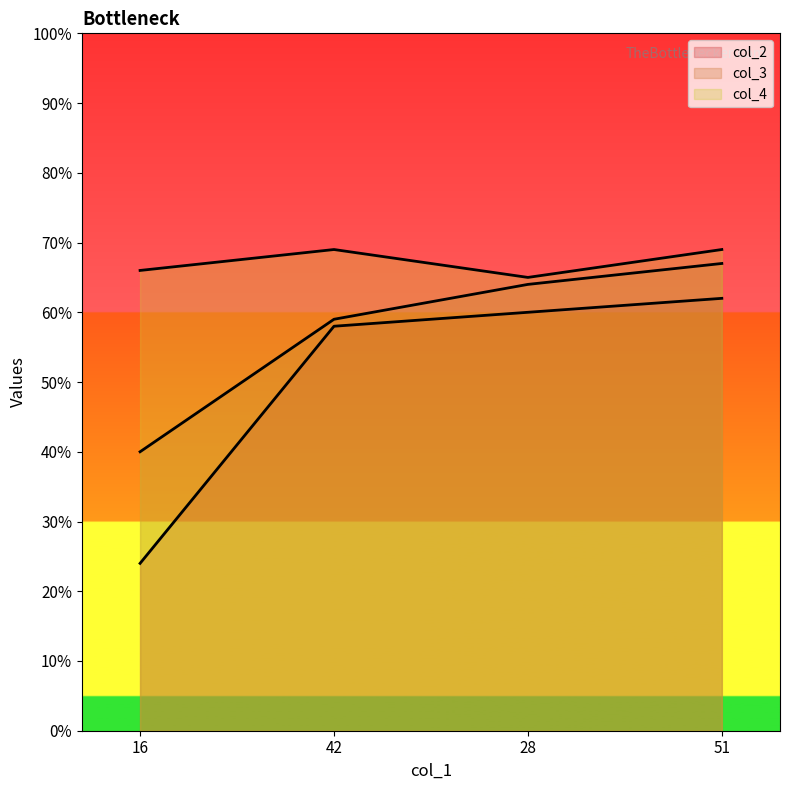

What position from the right is 16?

4